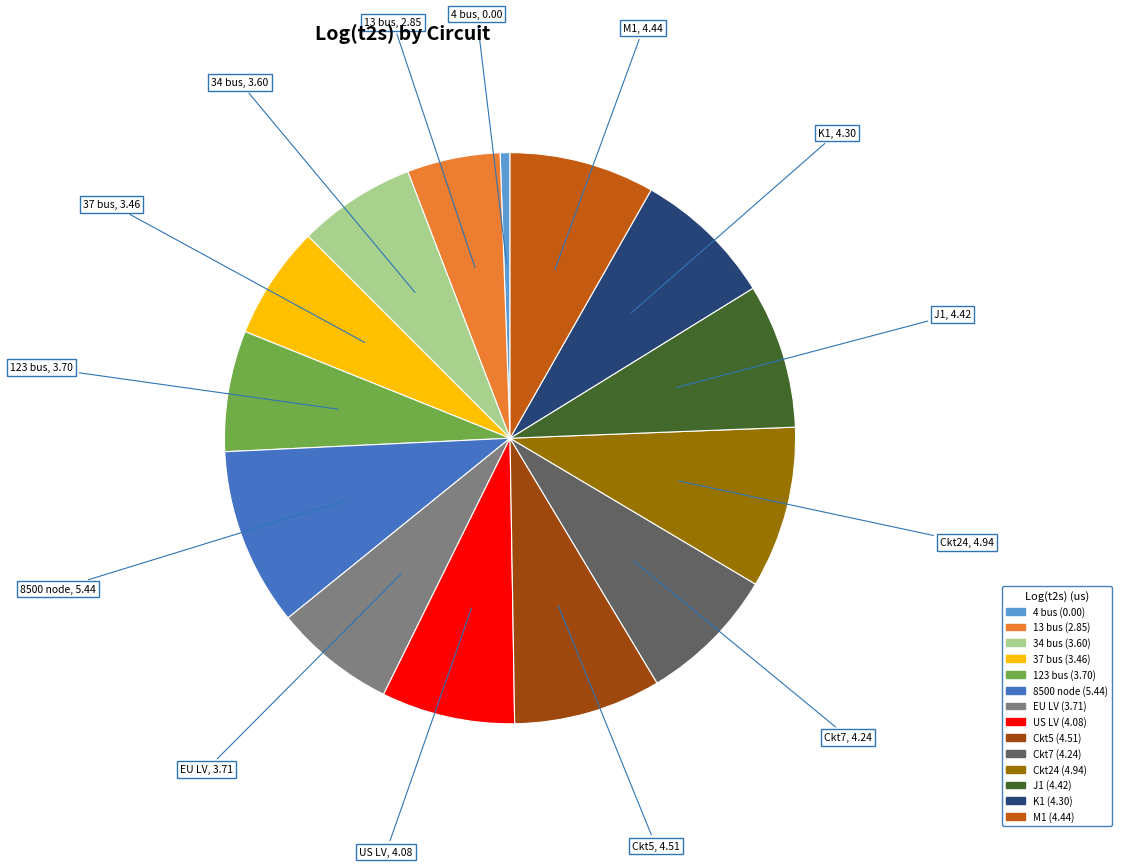

What is the smallest slice in the pie chart?

4 bus